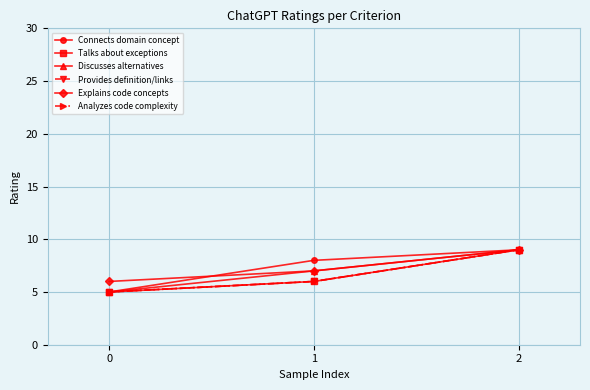

Reading right to left, extract all data points from this chart.

Connects domain concept: 2=9	1=8	0=5
Talks about exceptions: 2=9	1=6	0=5
Discusses alternatives: 2=9	1=7	0=5
Provides definition/links: 2=9	1=6	0=5
Explains code concepts: 2=9	1=7	0=6
Analyzes code complexity: 2=9	1=6	0=5